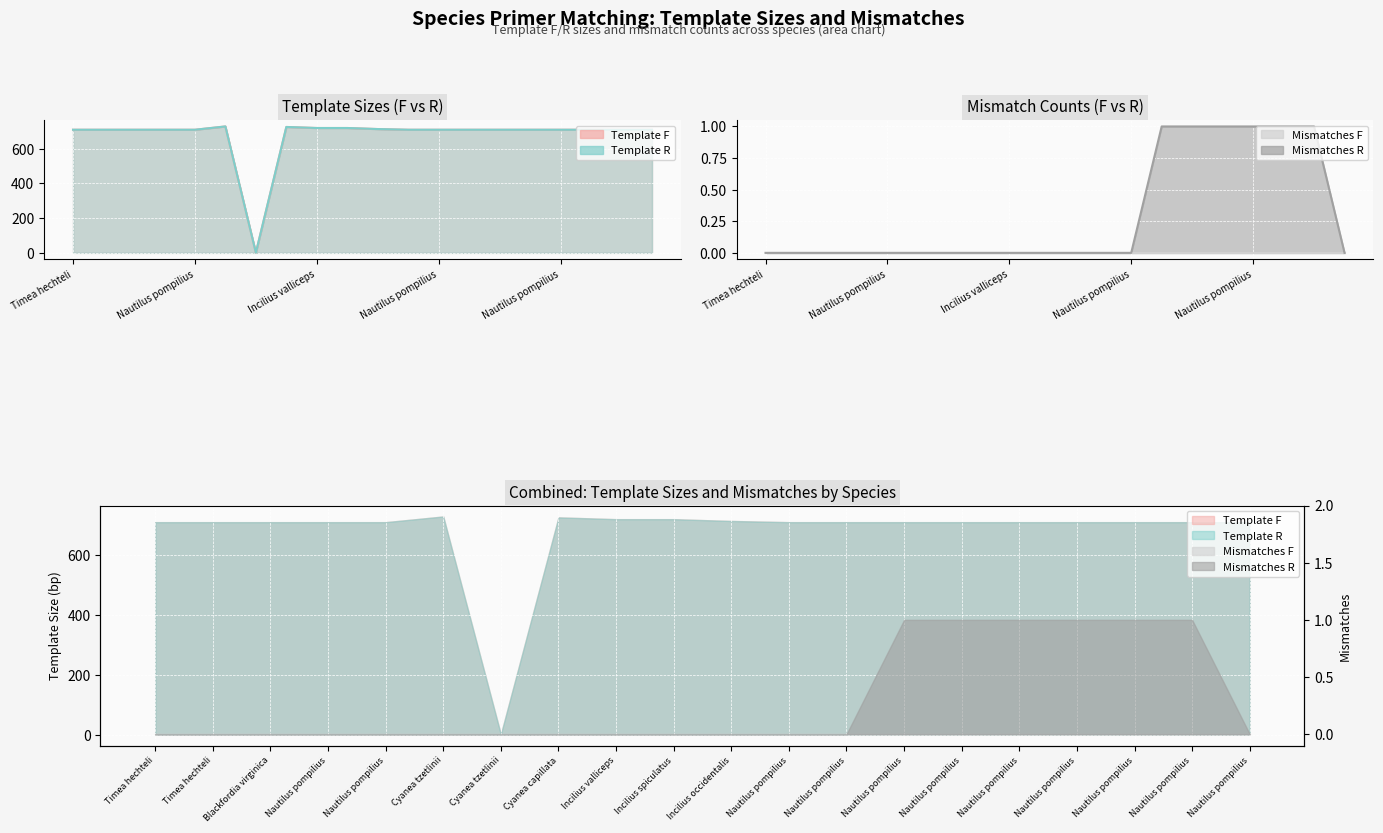

At which label does Template R reach its peak?

Cyanea tzetlinii